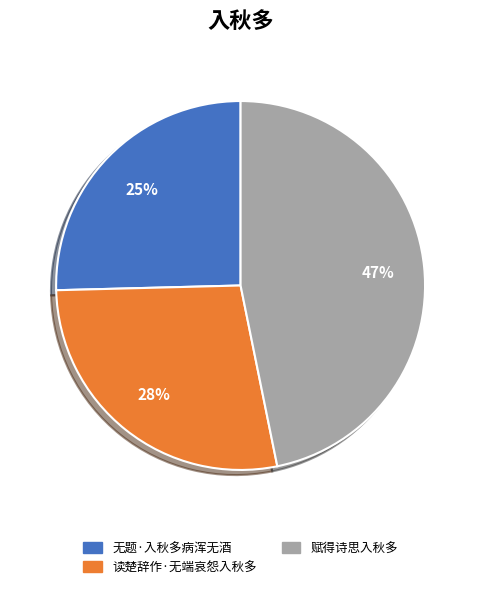

To the nearest percent, what is the average slice percentage?

33%